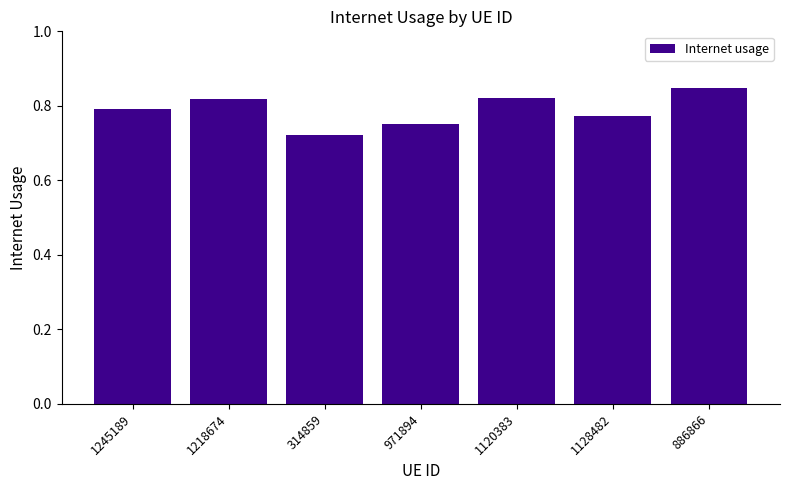

Between 1120383 and 314859, which is larger?

1120383